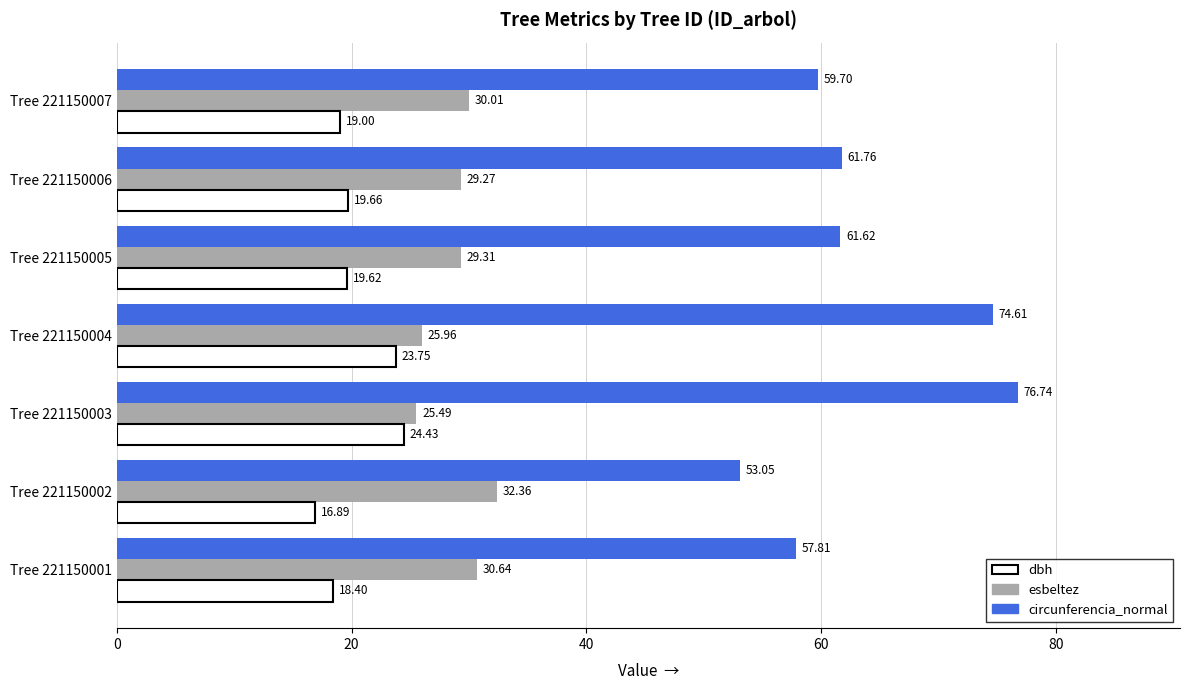

Which series has the largest total across all categories?

circunferencia_normal